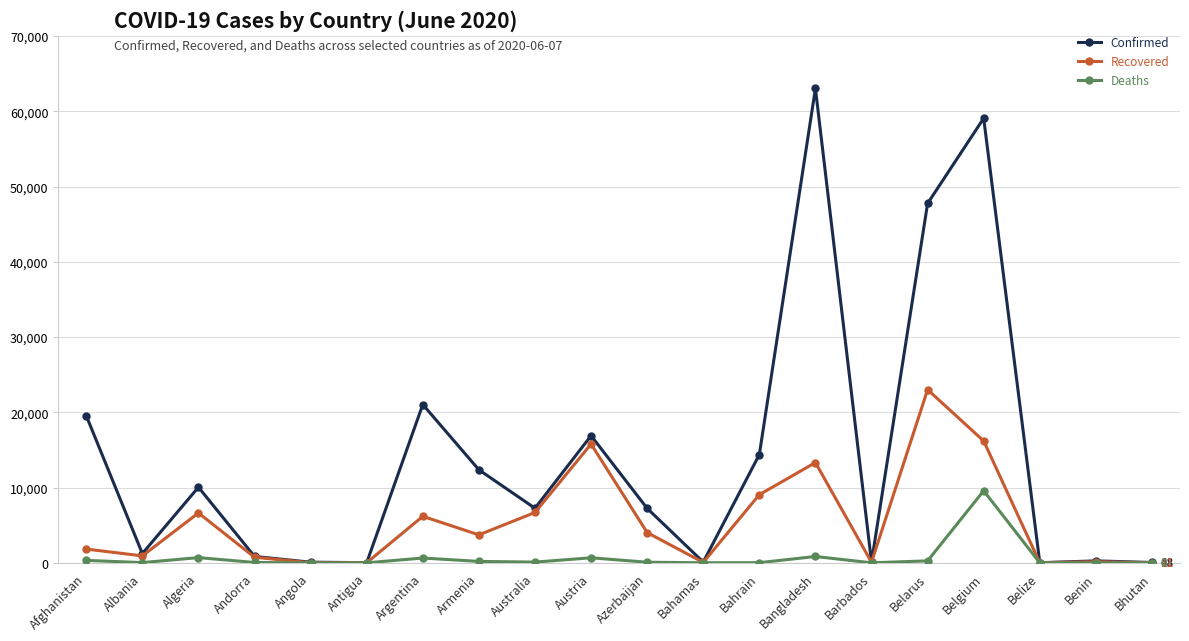

Rank the series by their average value, from highest to lowest.

Confirmed, Recovered, Deaths